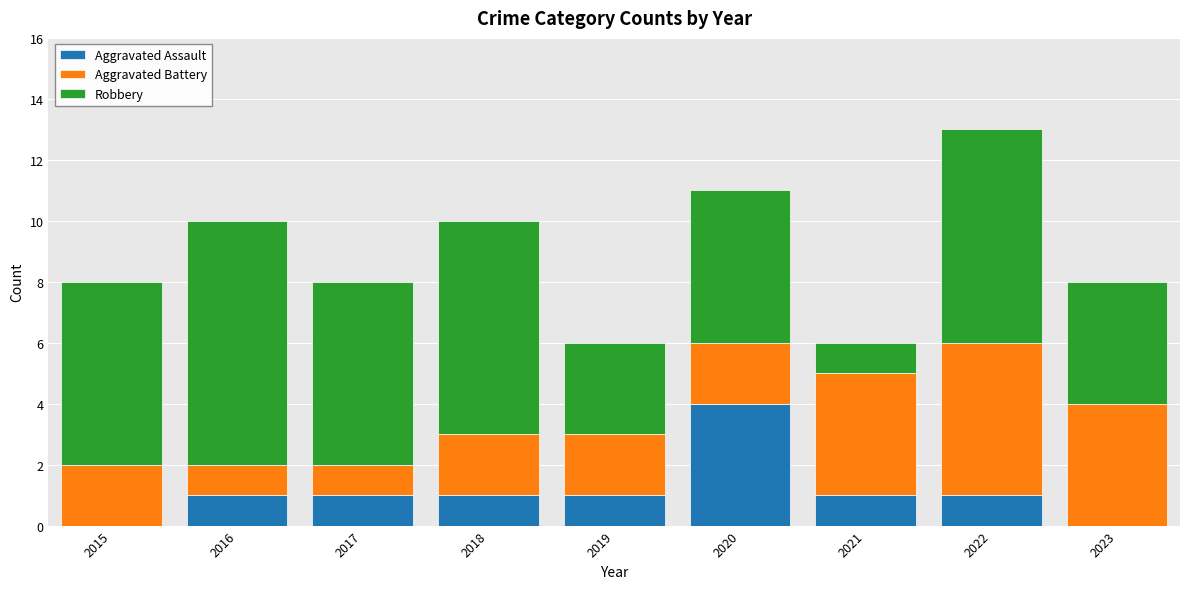

Are the bars grouped side by side (vs. stacked)?

No